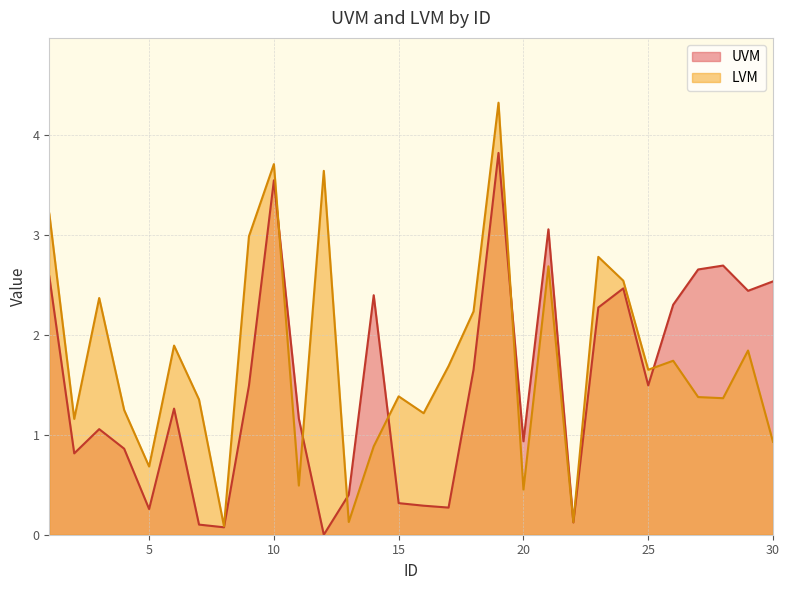

List the labels in order of LVM value, largest first.

19, 10, 12, 1, 9, 23, 21, 24, 3, 18, 6, 29, 26, 17, 25, 15, 27, 28, 7, 4, 16, 2, 30, 14, 5, 11, 20, 13, 22, 8